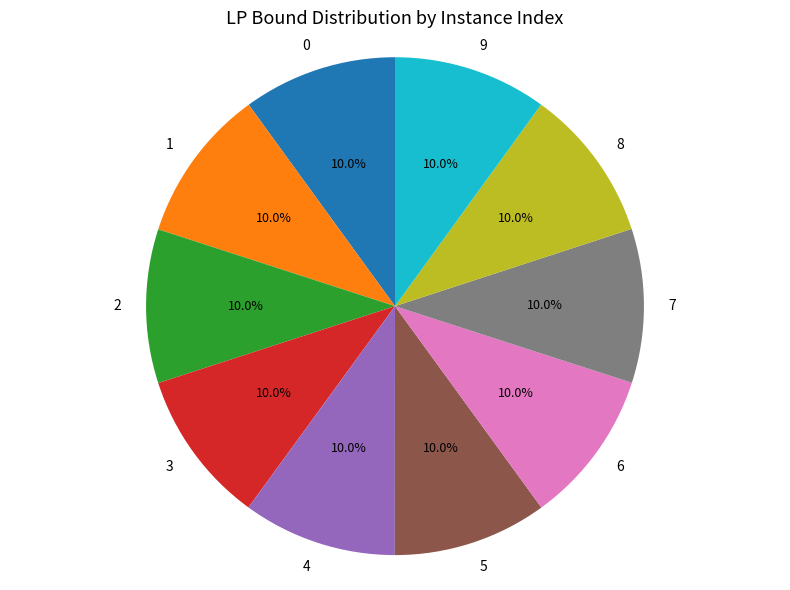

What is the total percentage of 3 and 1?

20.0%